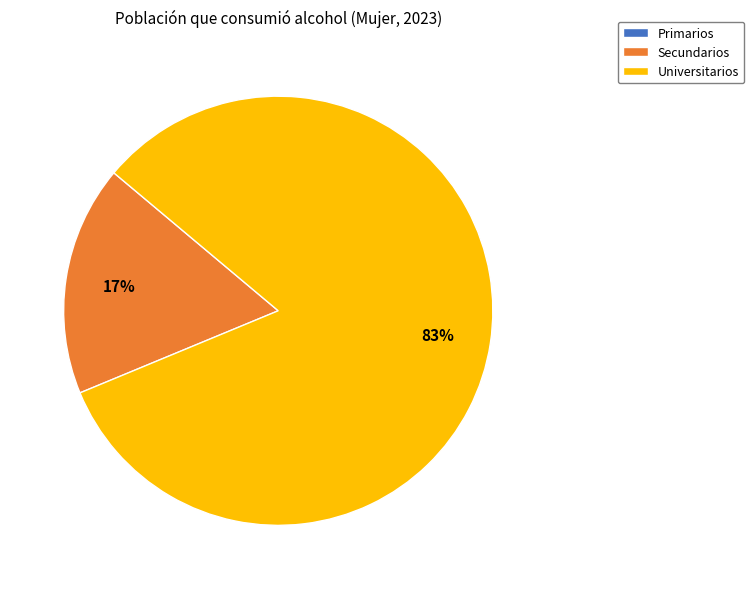

Which slice is the largest?

Universitarios